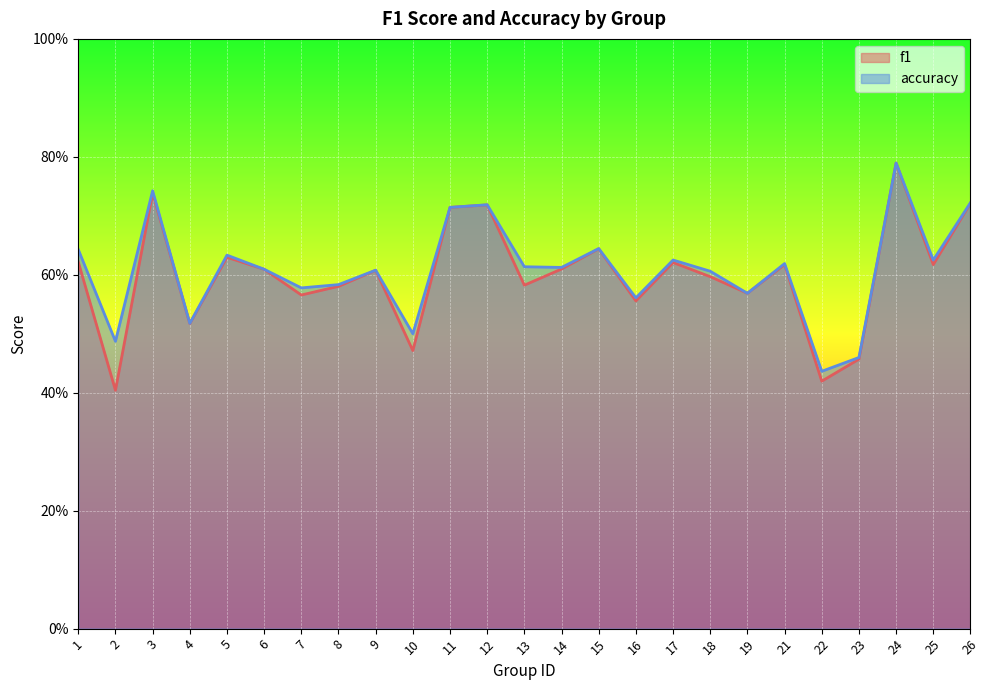

How many f1 values are between 0 and 1?

25